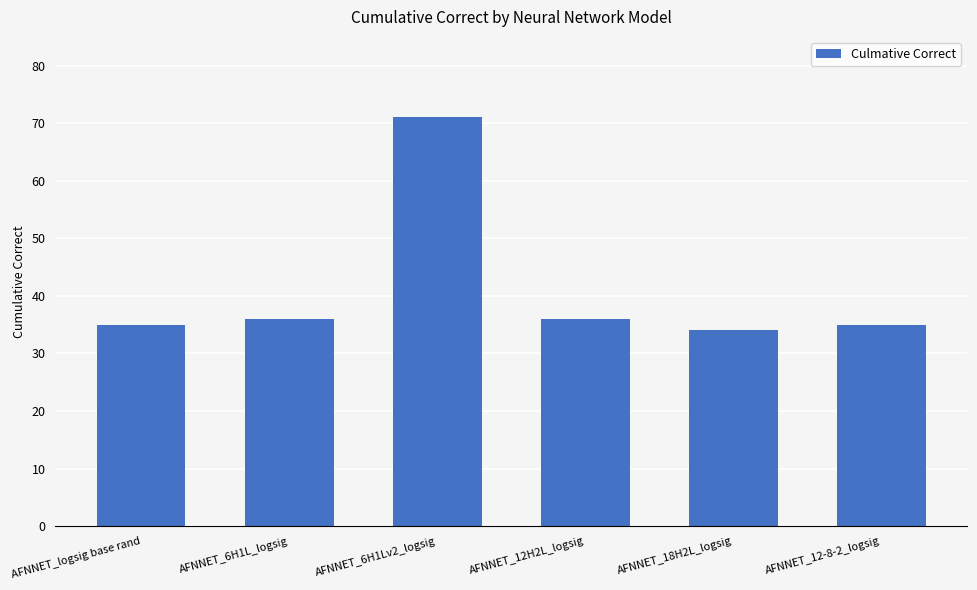

What is the difference between the maximum and minimum values?

37